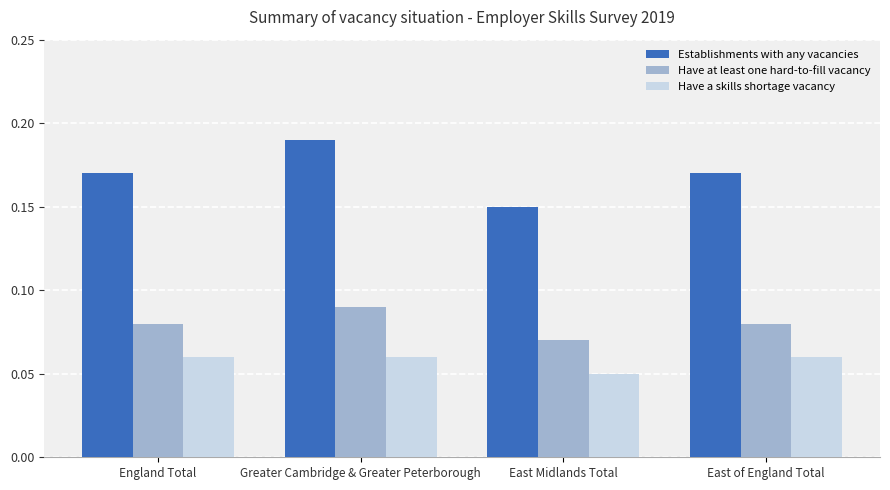

Are the bars horizontal?

No